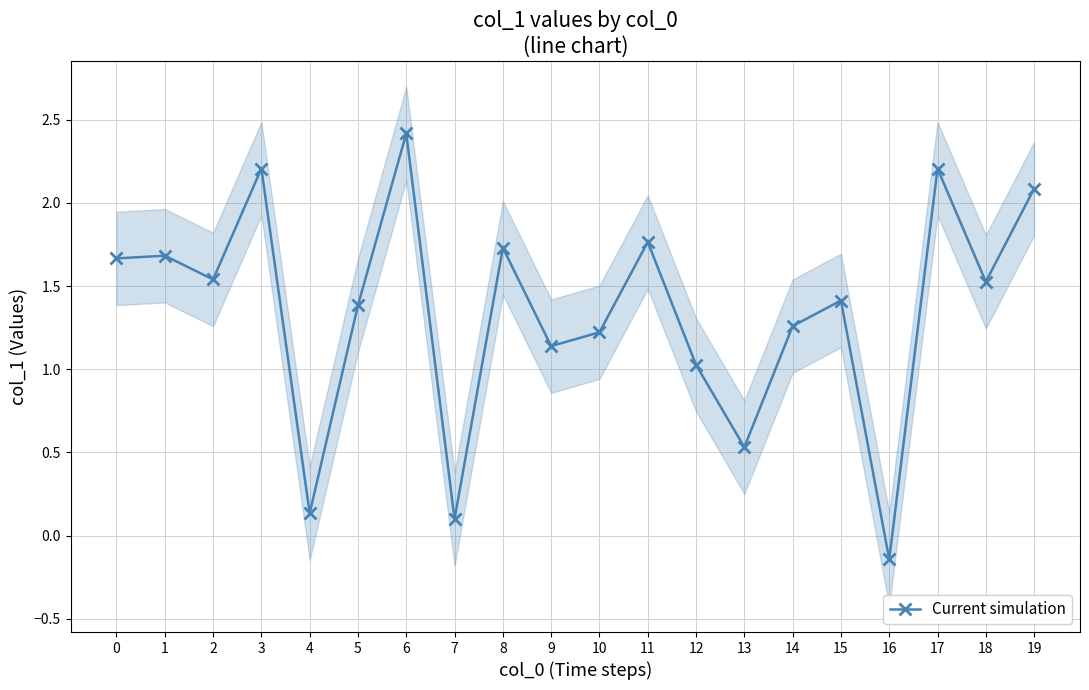

What is the greatest value displayed?

2.4